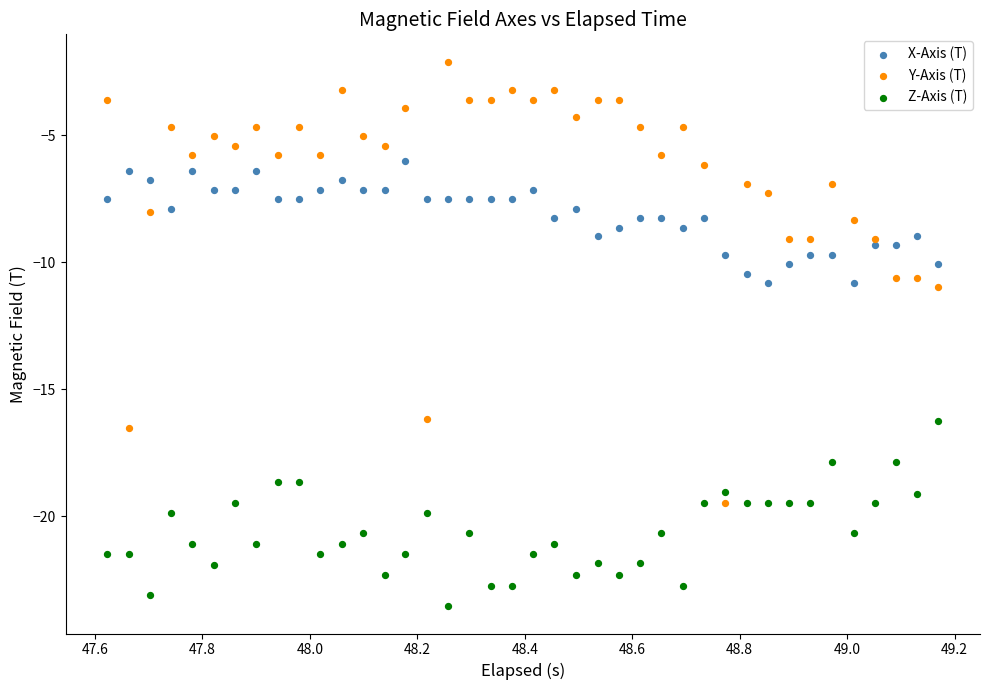

What is the X range (max minus min) for the scatter plot?

1.5